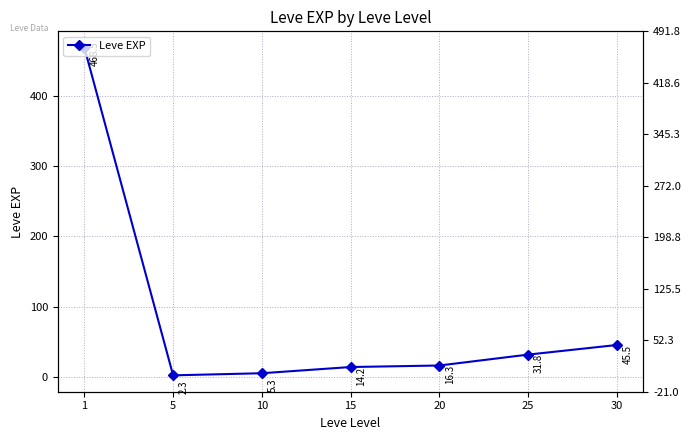

List the labels in order of value, largest first.

1, 30, 25, 20, 15, 10, 5